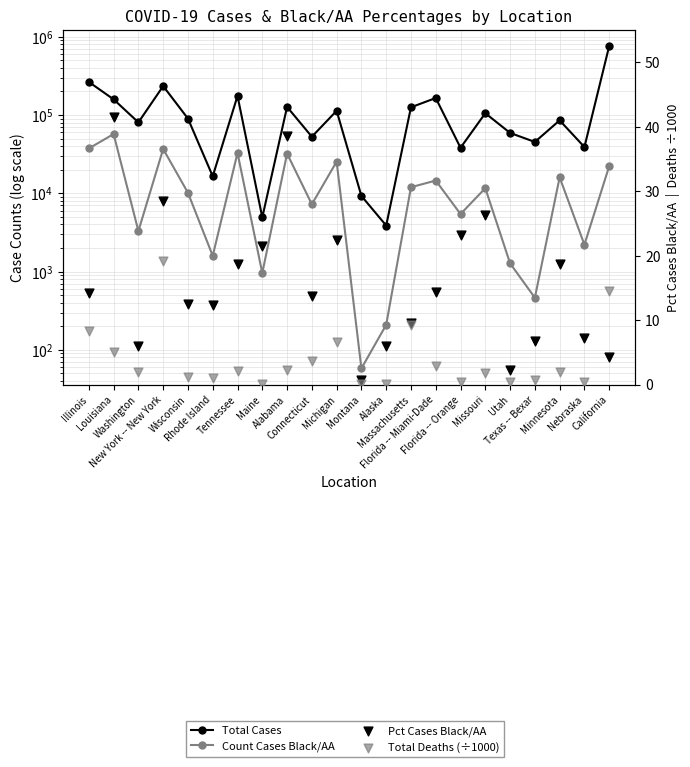

What is the total value across all series at Tennessee?

208009.8